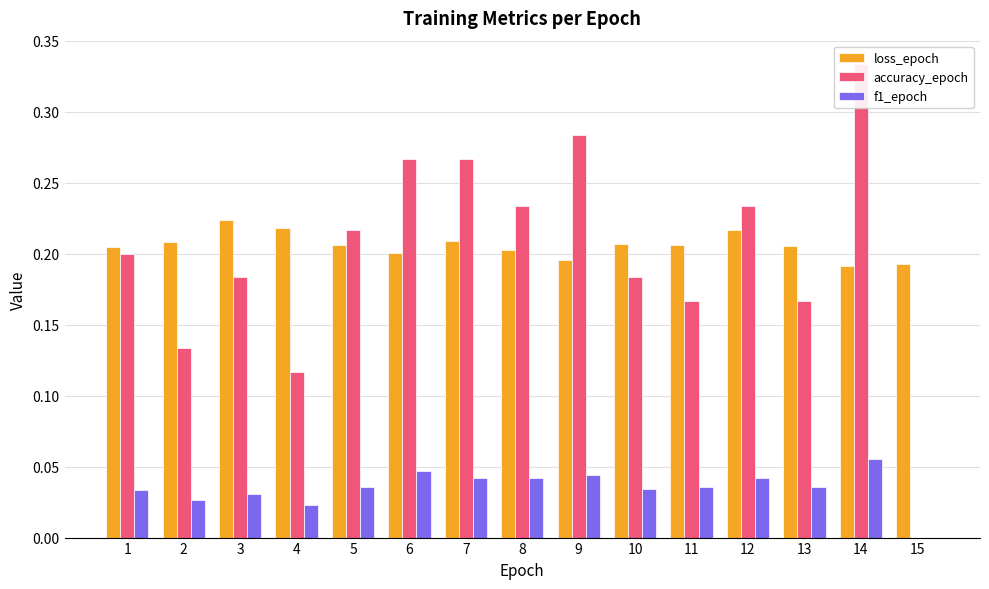

Between 8 and 1, which is larger?

1